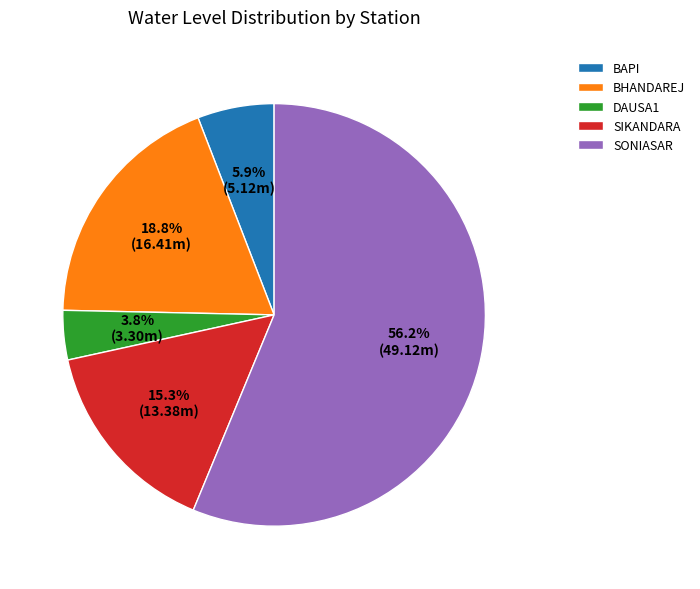

To the nearest percent, what portion does BAPI represent?

6%